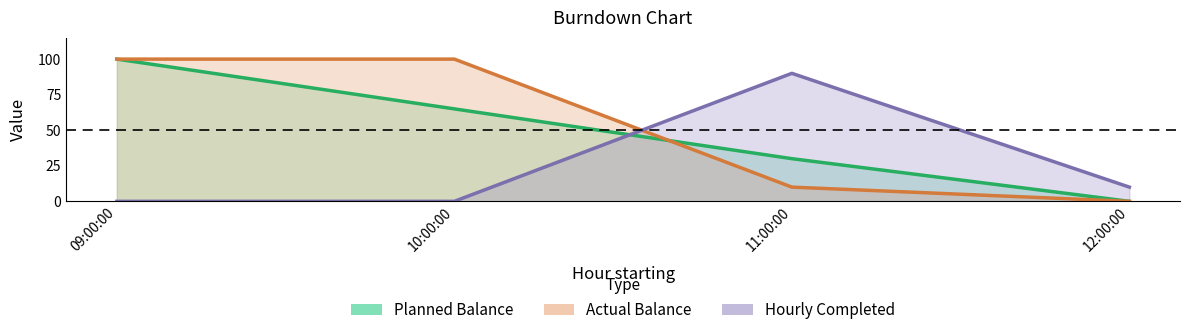

How many data points in Planned Balance are less than 65?

2